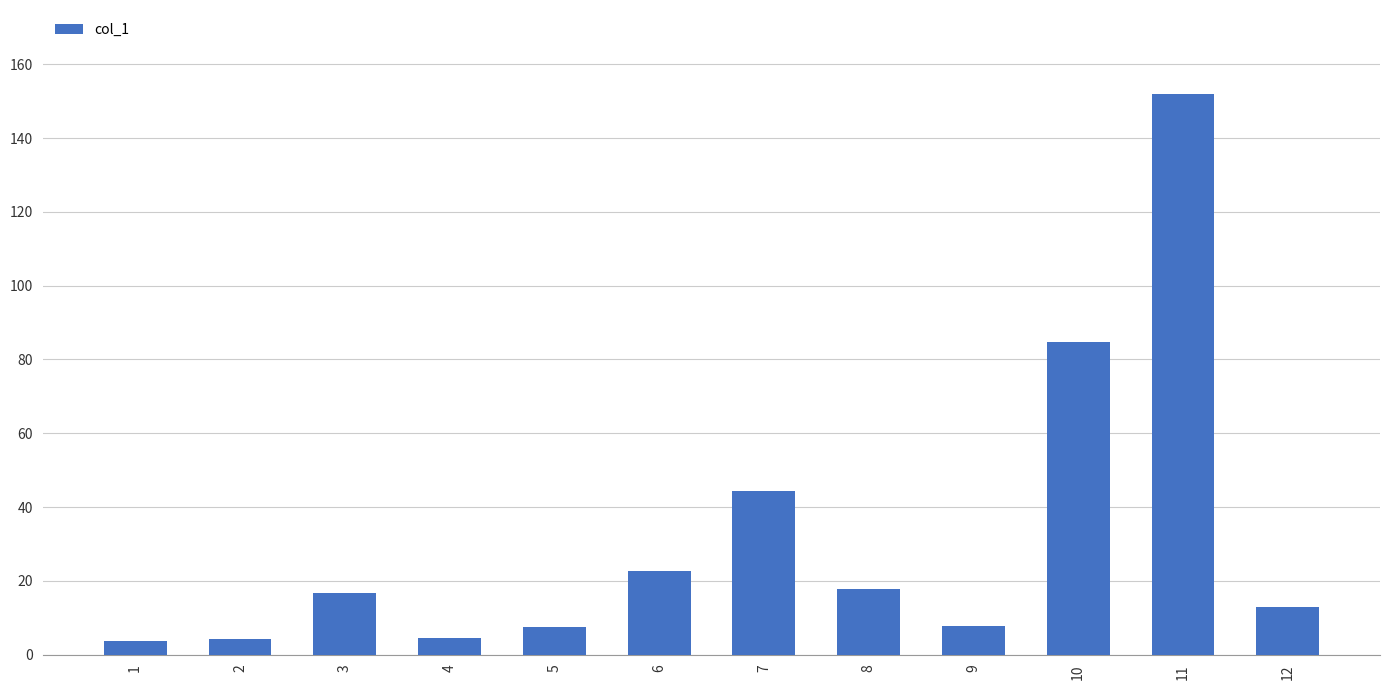

What is the value of the 11th bar from the left?

151.9